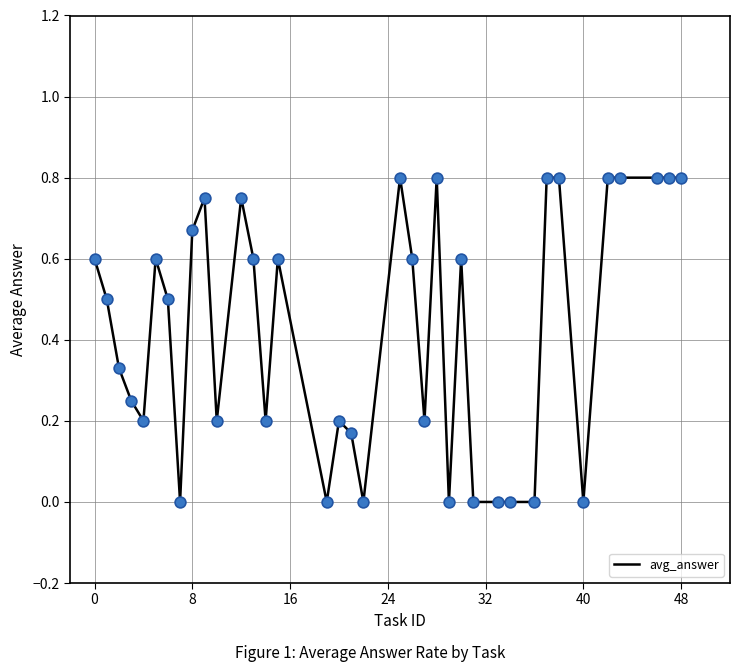

How many lines are shown in the chart?

1